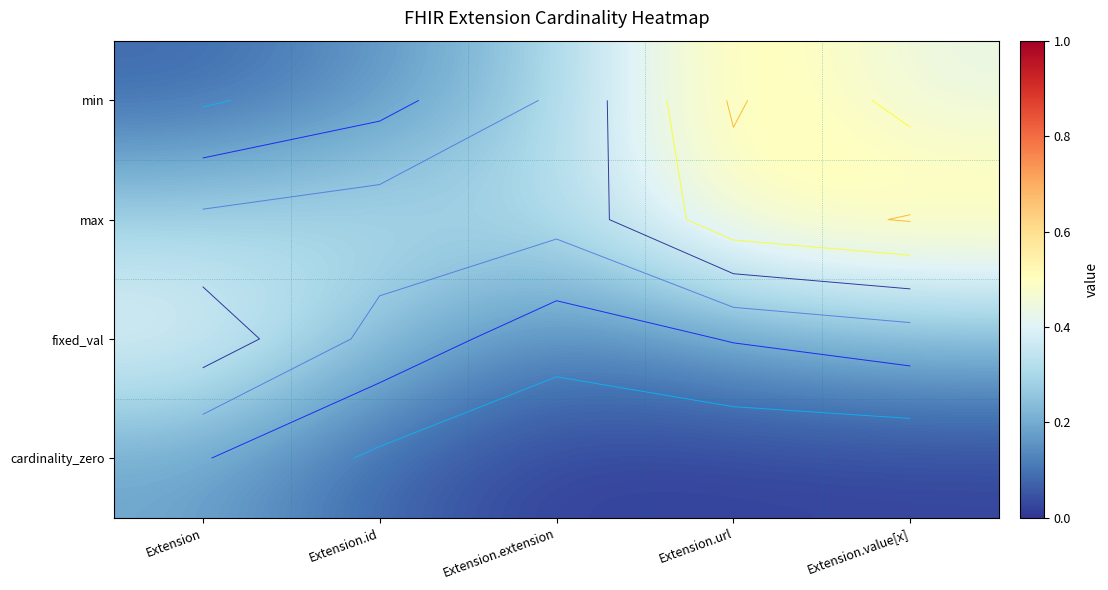

List the series in order of their peak value, highest first.

min, max, fixed_val, cardinality_zero